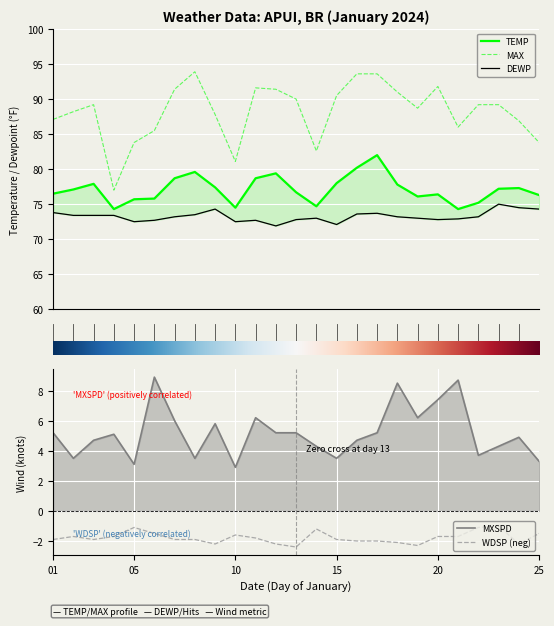

True or false: TEMP and MAX intersect in this chart.

False